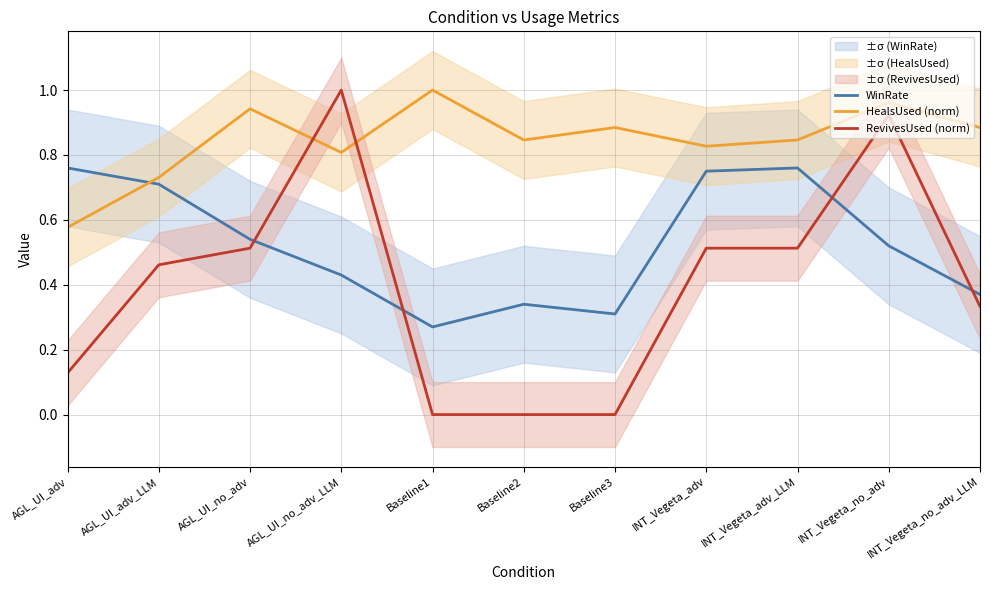

How many intersections are there between WinRate and HealsUsed (norm)?

1